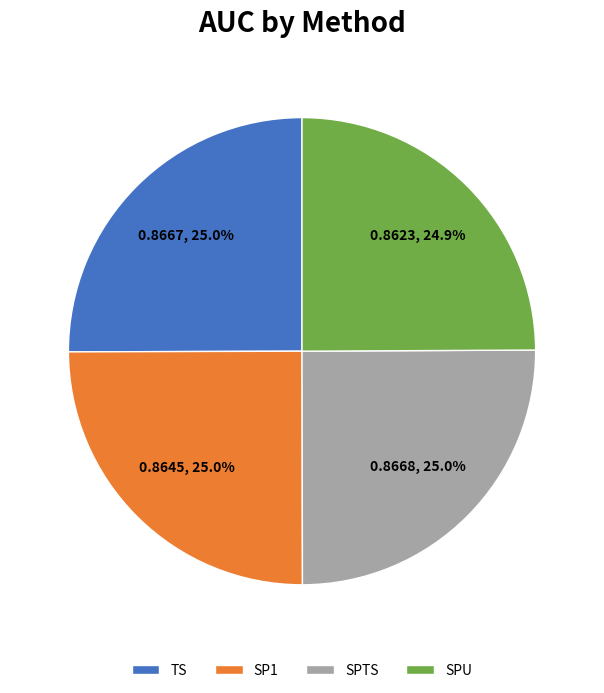

How much of the chart is everything except TS?

75.0%